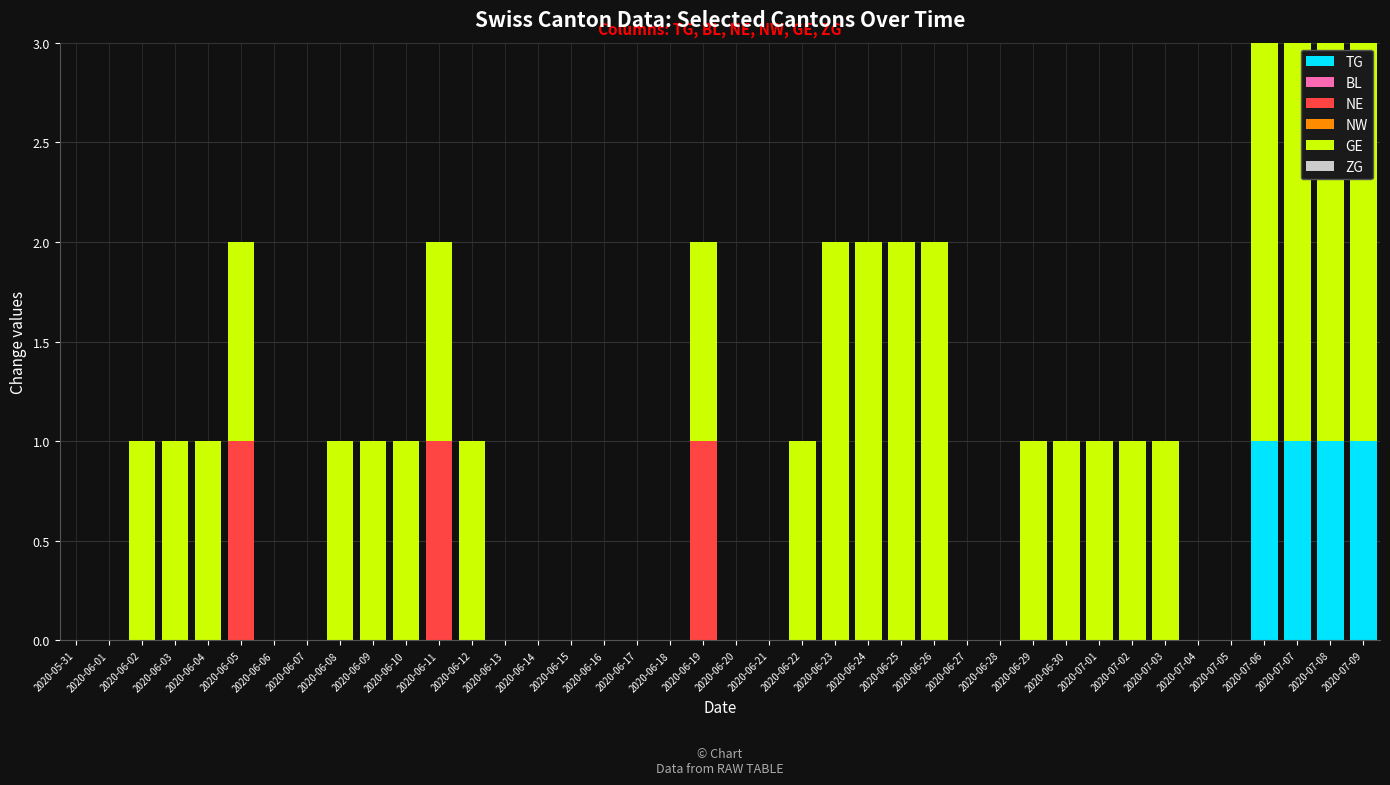

What is the total value across all series at 2020-07-02?

1